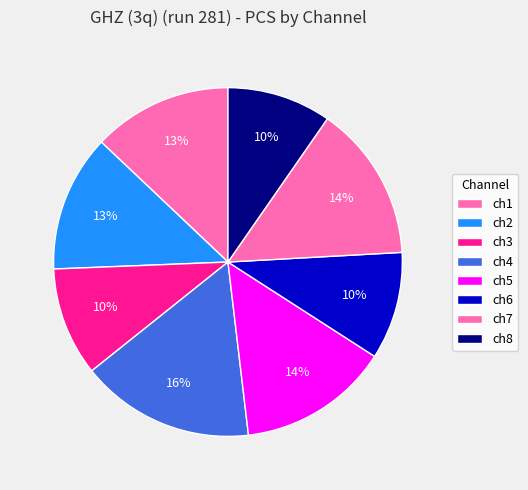

Is there a majority slice in this chart?

No